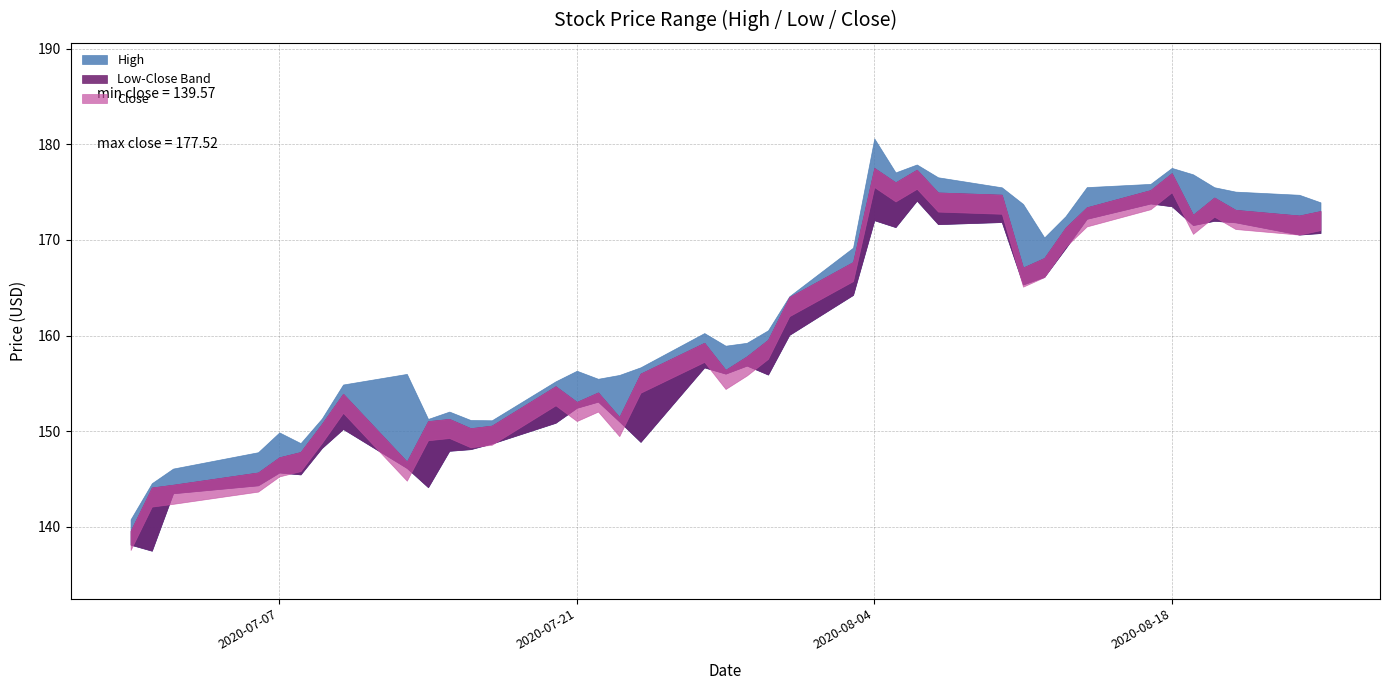

How many categories are shown in the chart?

40